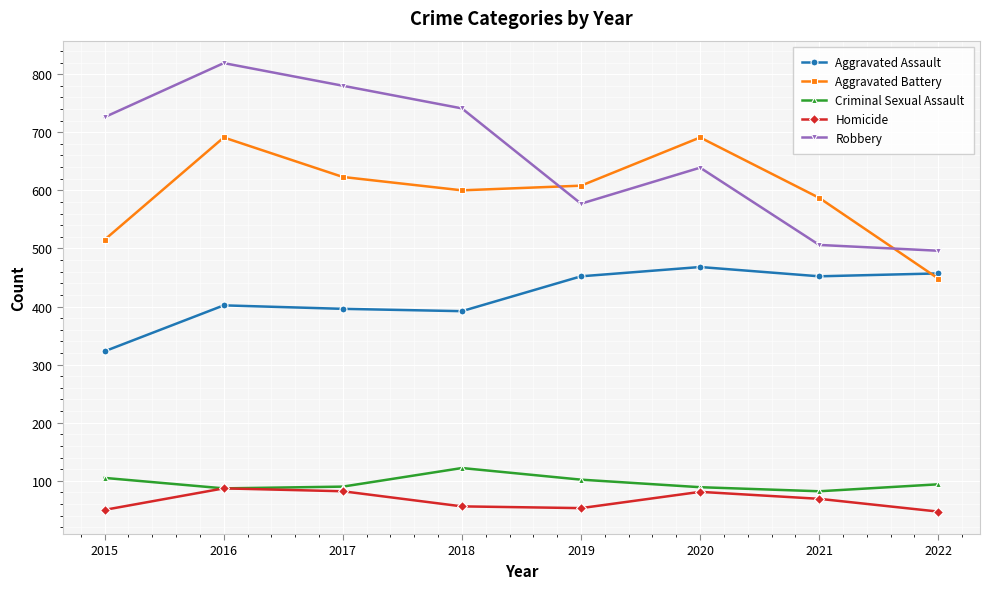

True or false: Robbery and Aggravated Assault cross at least once.

False